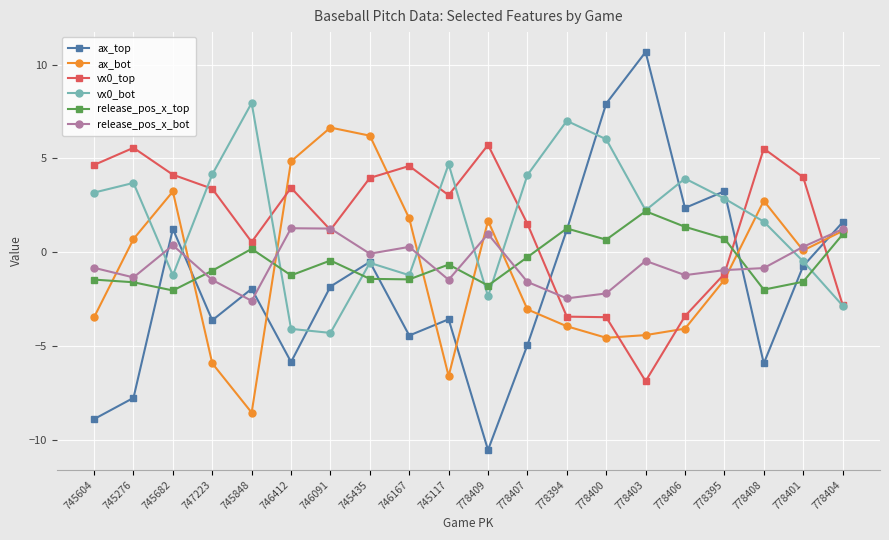

How many data points in vx0_bot are less than 2?

9